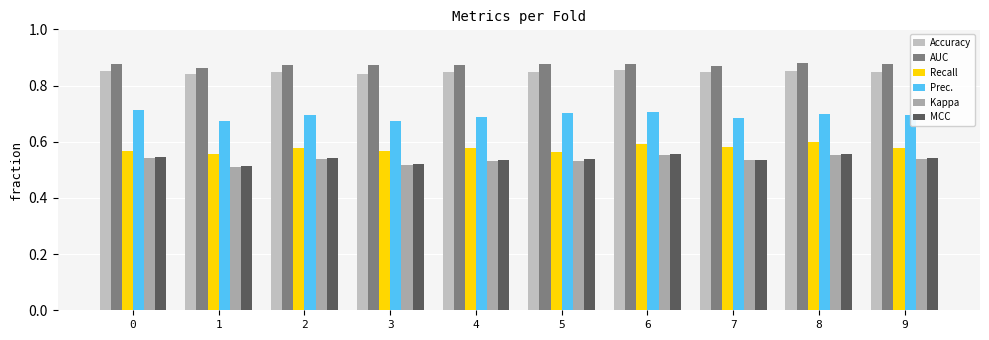

Is the value of Prec. at 5 greater than the value of AUC at 9?

No